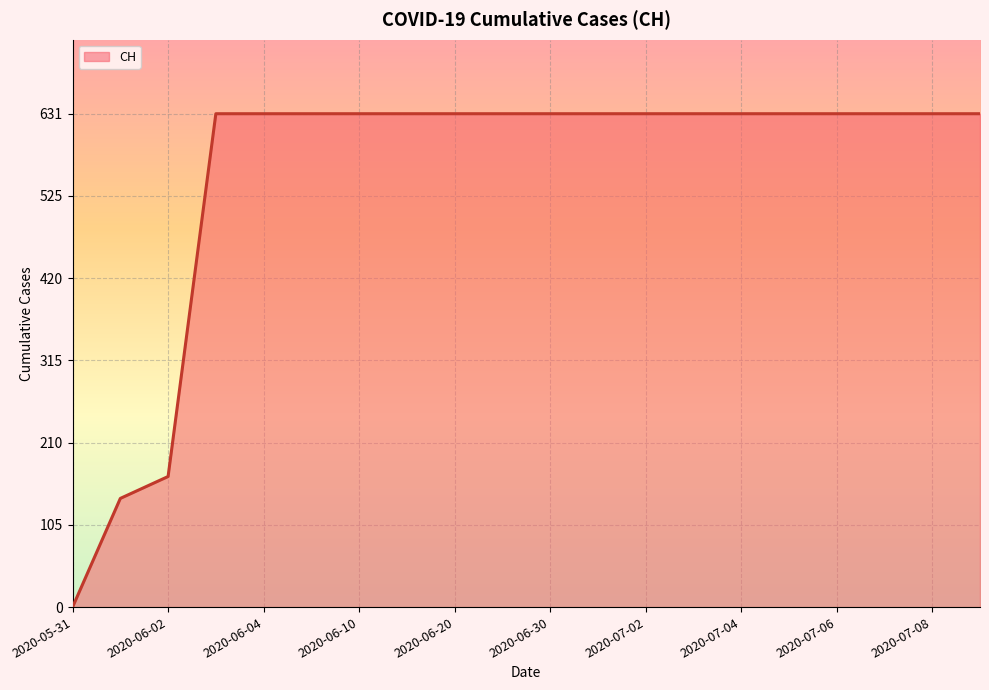

Does the chart have visible grid lines?

Yes